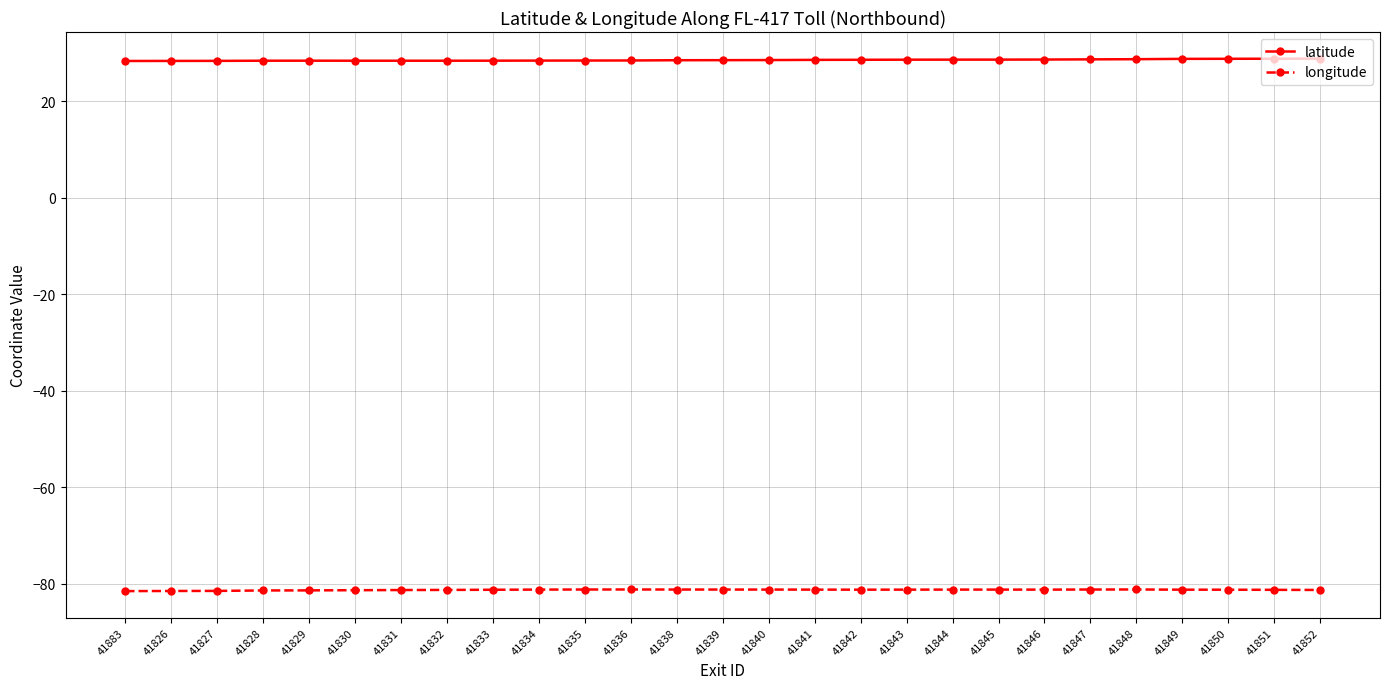

True or false: latitude and longitude cross at least once.

False